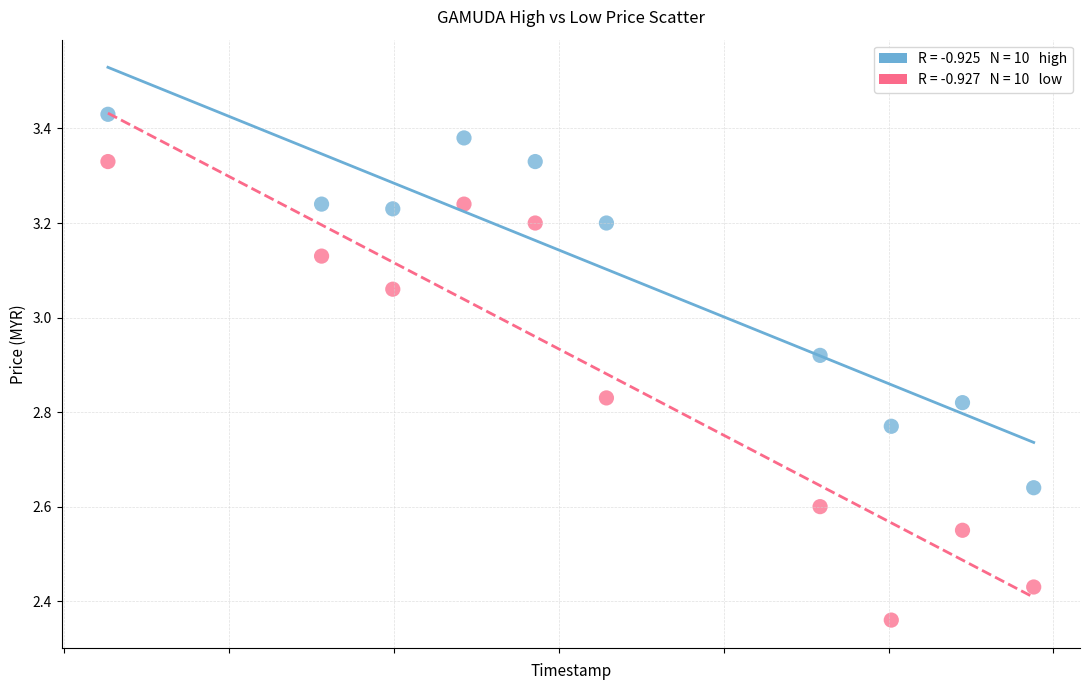

Across all data points, what is the range of Y values (max minus min)?

1.1